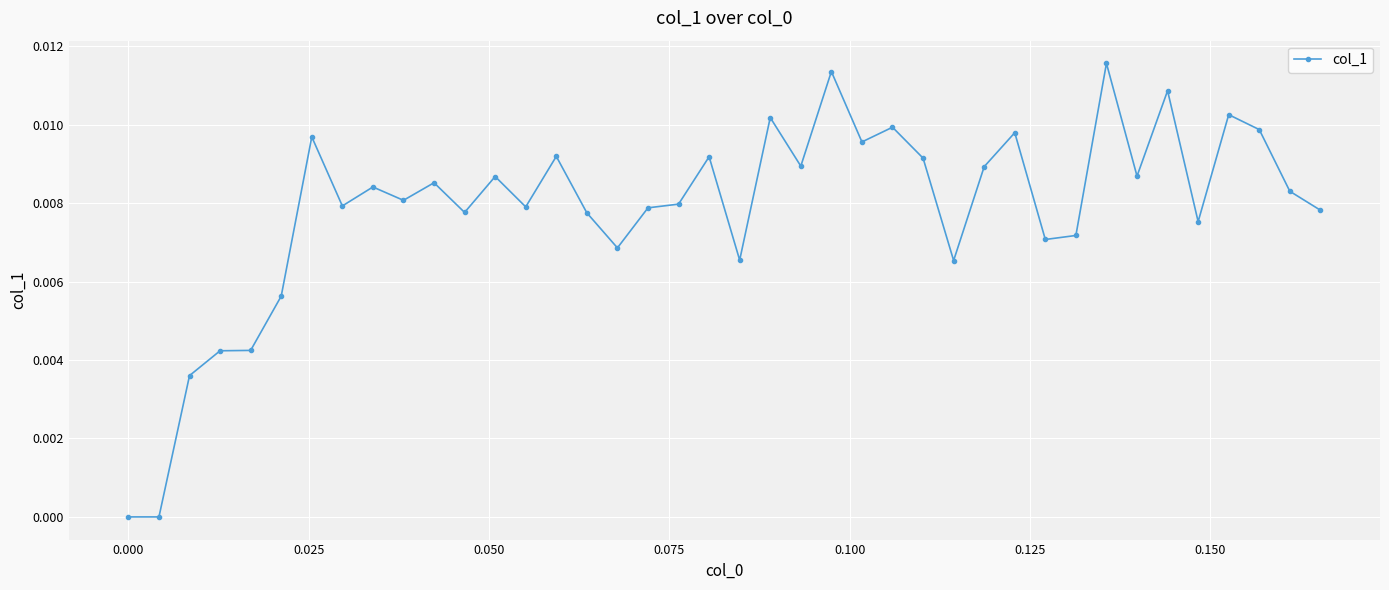

True or false: the data has more than 2 interior local peaks.

True